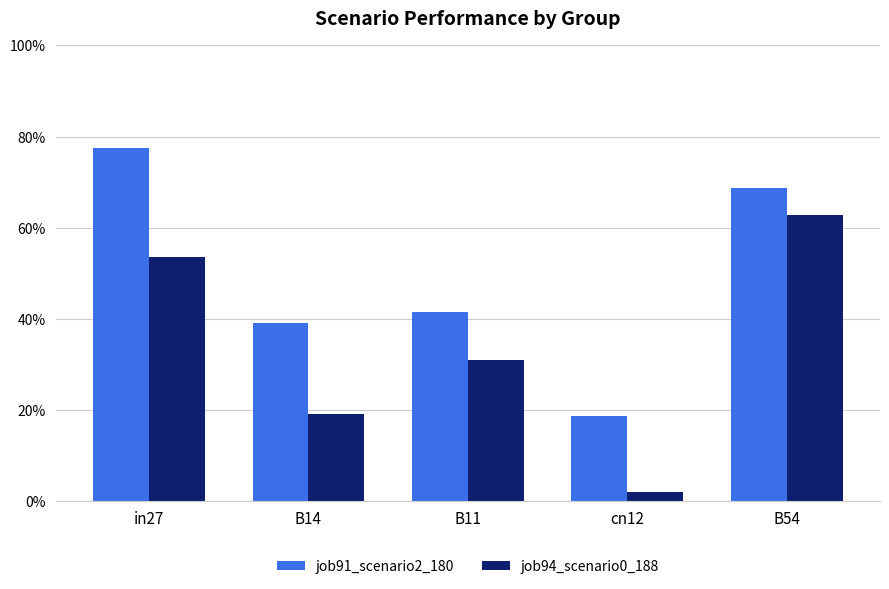

Is it true that job94_scenario0_188 equals 0.5 at in27?

True